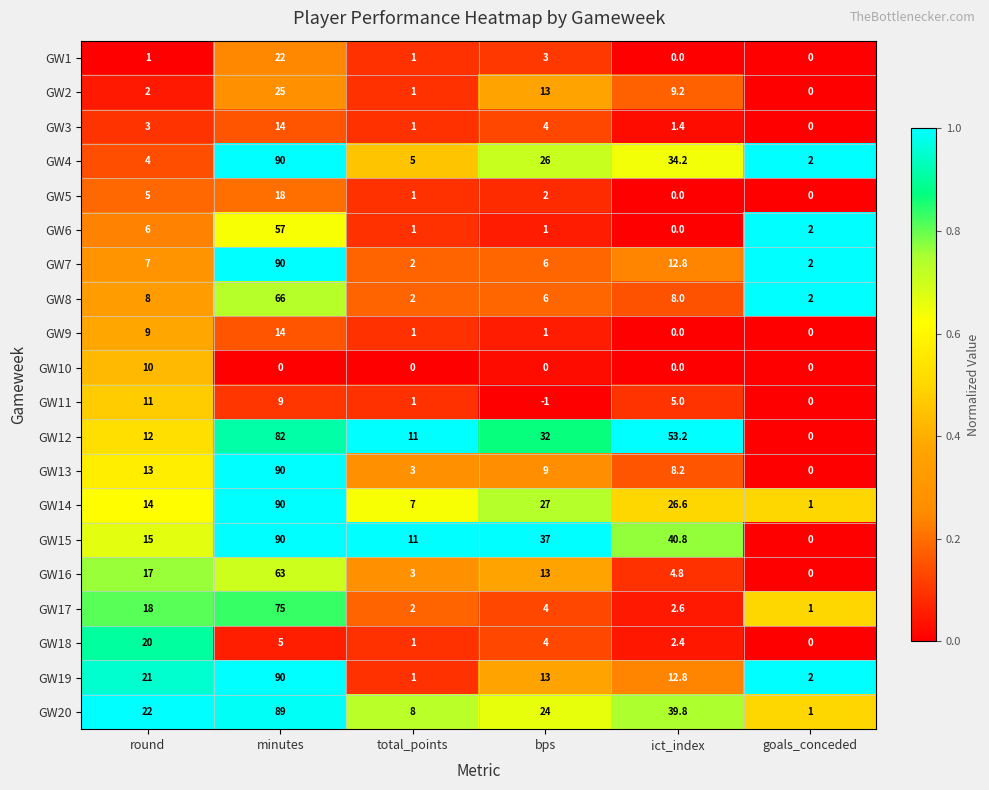

Read the GW18 value at total_points.

1.0